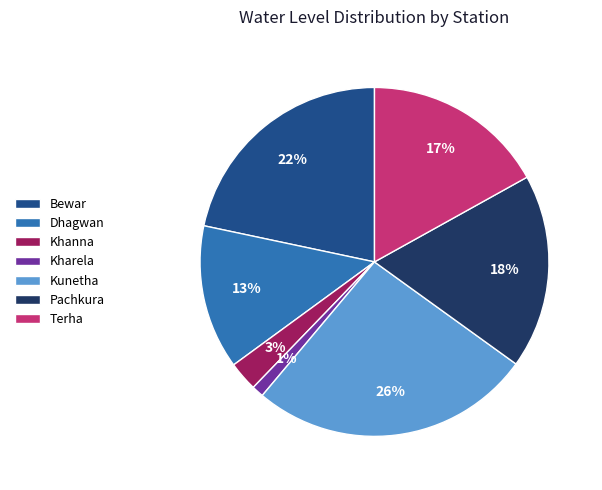

Between Kunetha and Terha, which is larger?

Kunetha